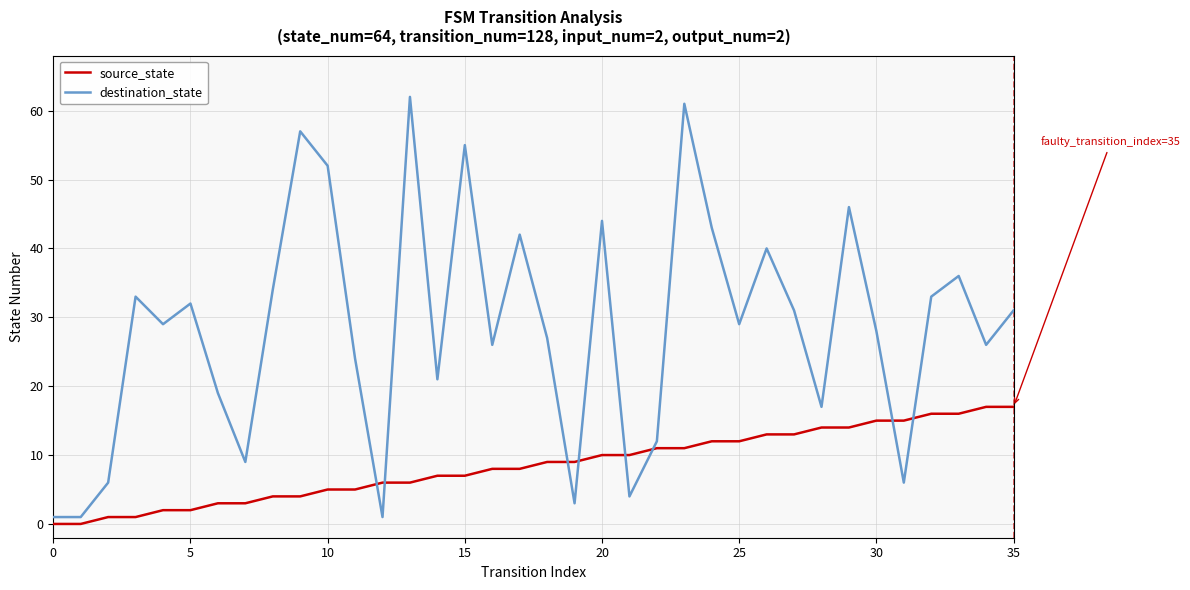

Which series has the widest spread of values?

destination_state